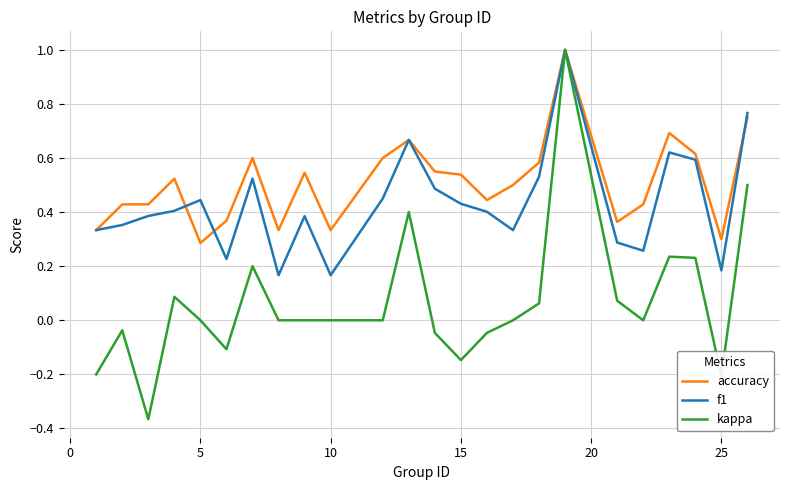

List the series in order of their overall mean, lowest first.

kappa, f1, accuracy